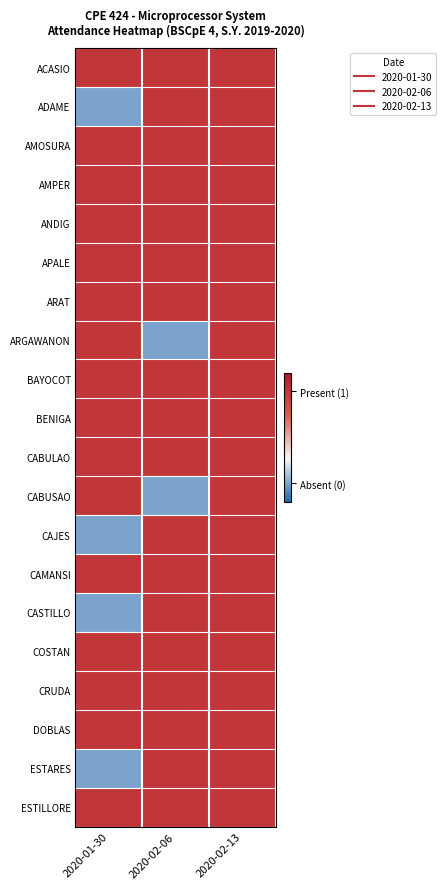

Which category has the highest value across all series?

2020-01-30